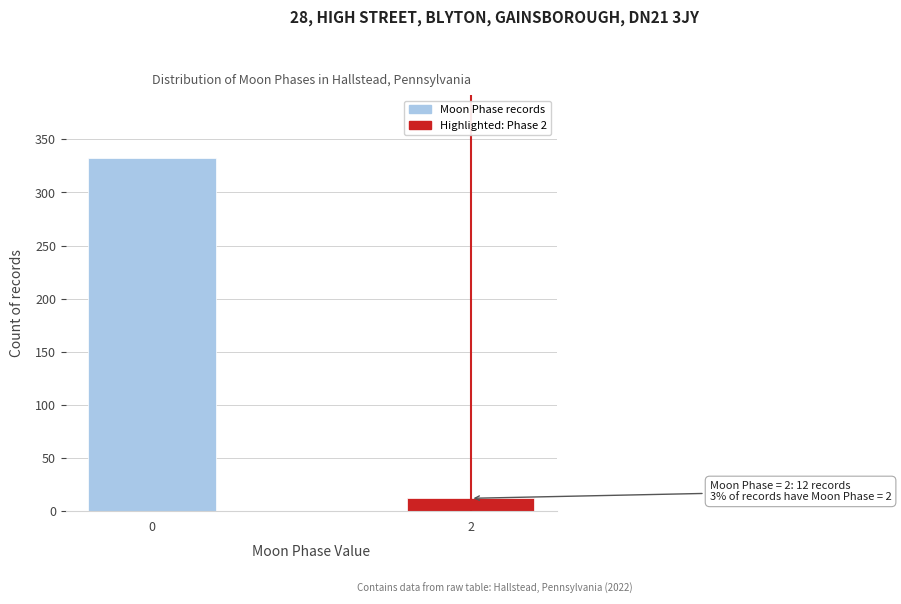

Reading right to left, transcribe all the data shown in this chart.

12	332